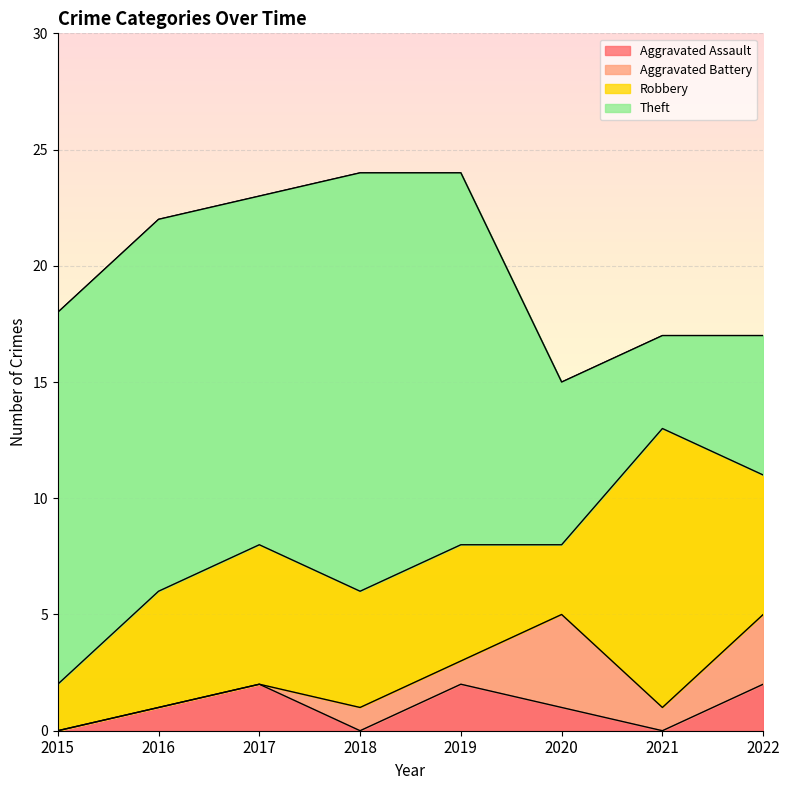

True or false: Aggravated Assault has a value of 0 at 2015.

True